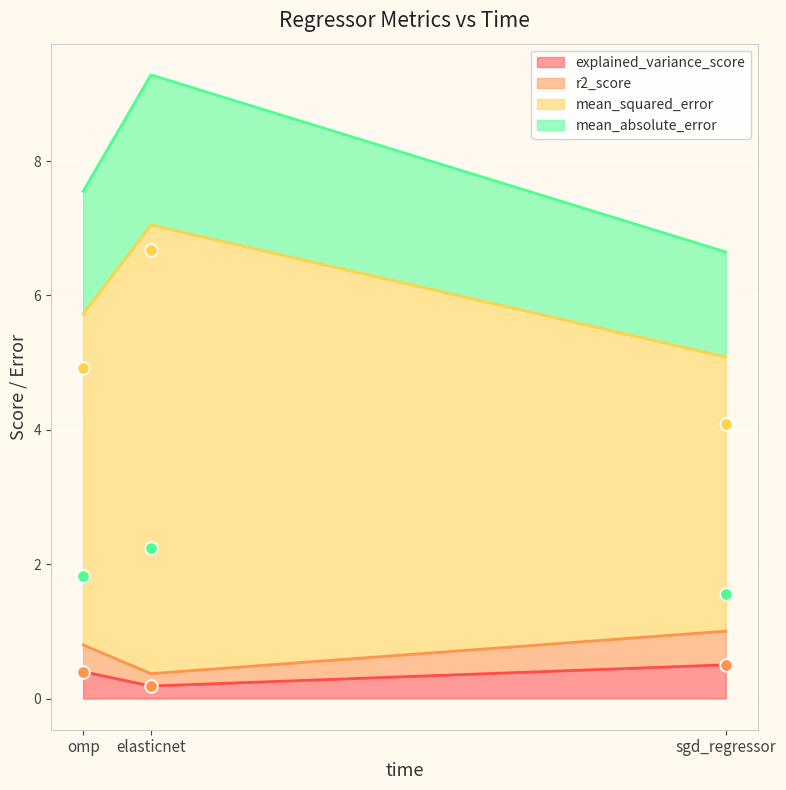

At which category is the sum across all series the highest?

elasticnet